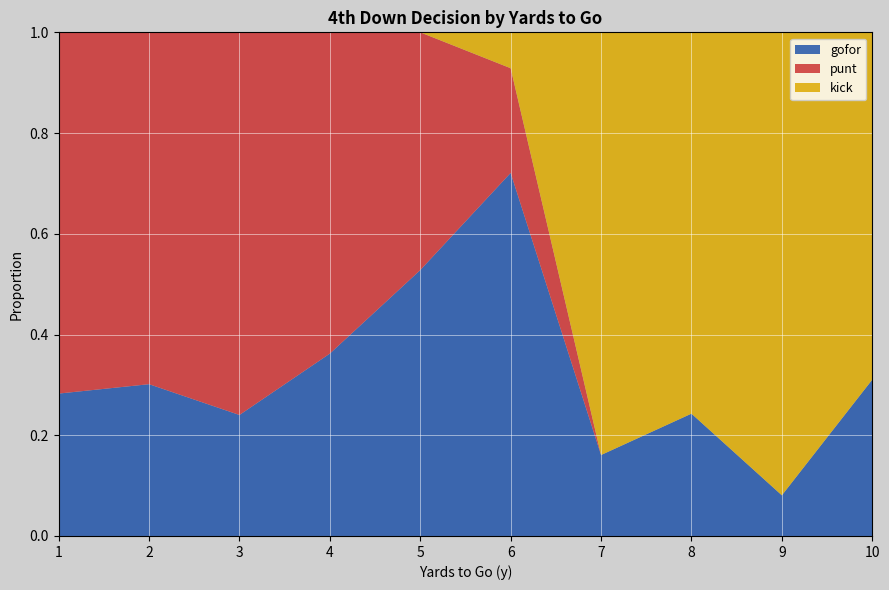

What is the total value across all series at 2?

1.0